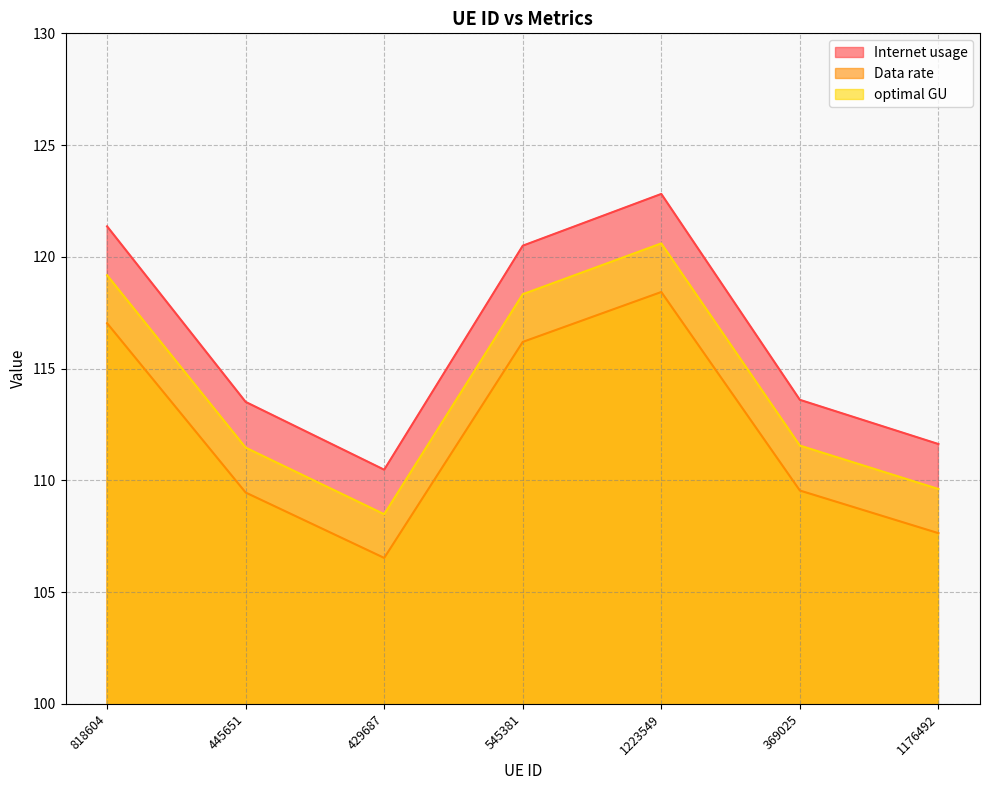

How many distinct data groups are displayed?

3